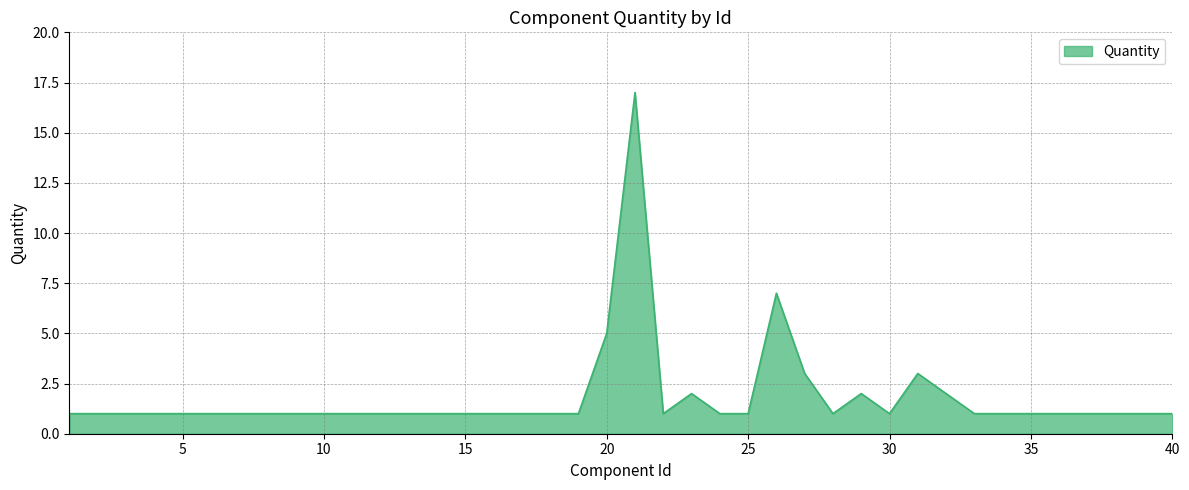

What is the smallest value displayed?

1